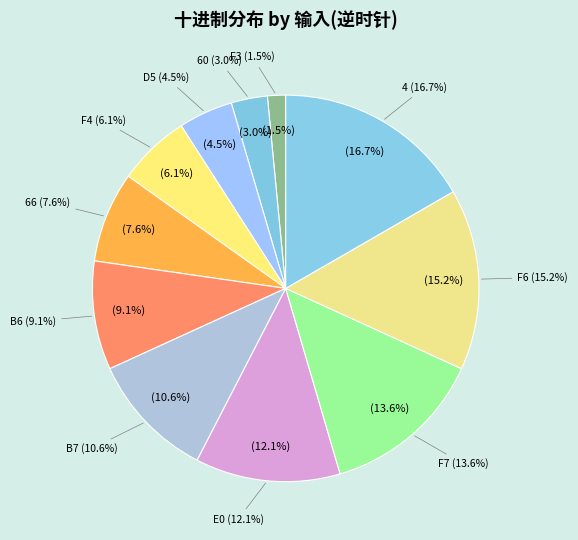

How many slices are in this pie chart?

11